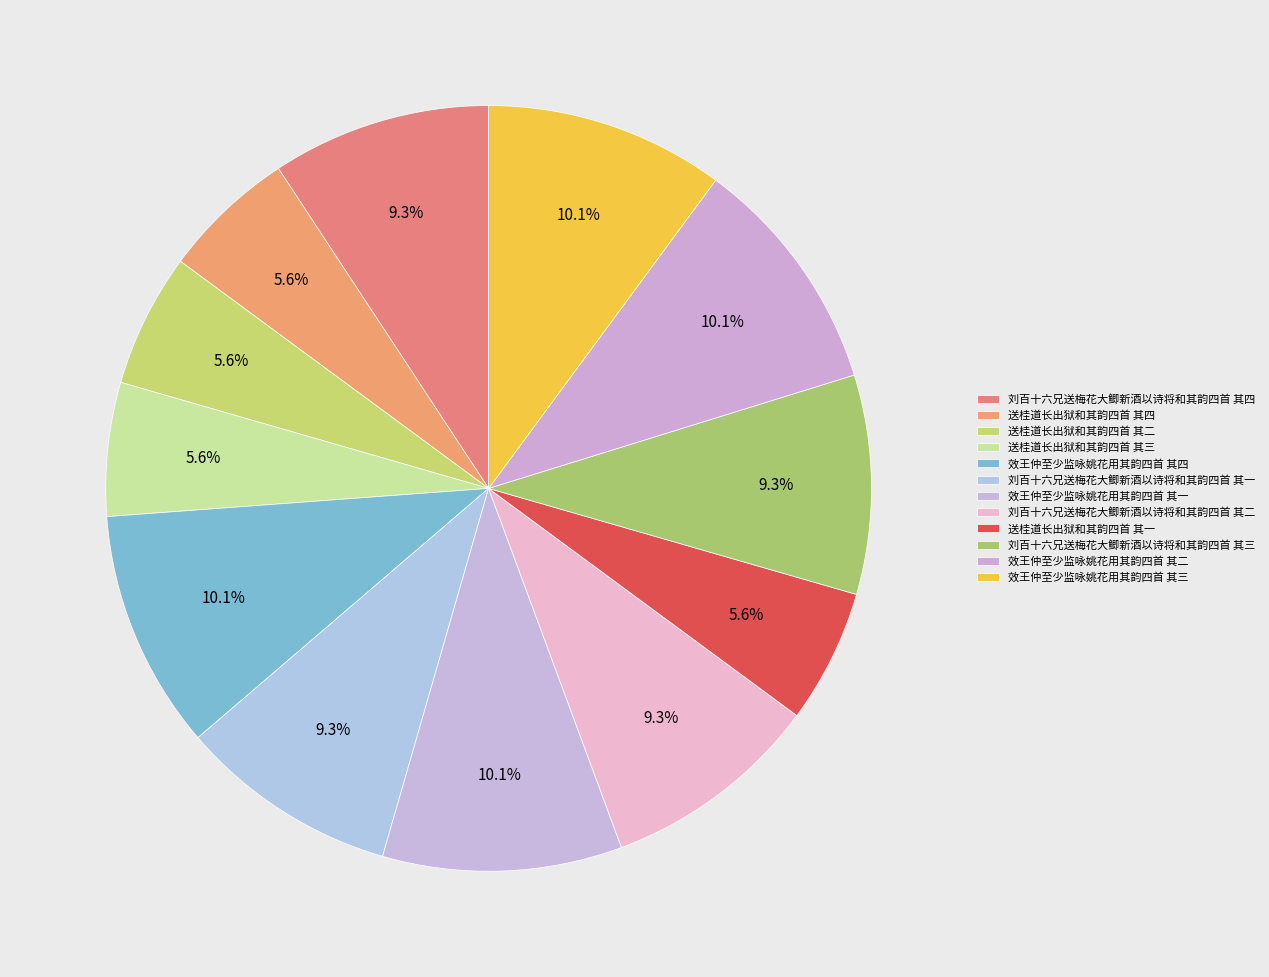

What percentage do 效王仲至少监咏姚花用其韵四首 其四 and 效王仲至少监咏姚花用其韵四首 其一 together represent?

20.2%